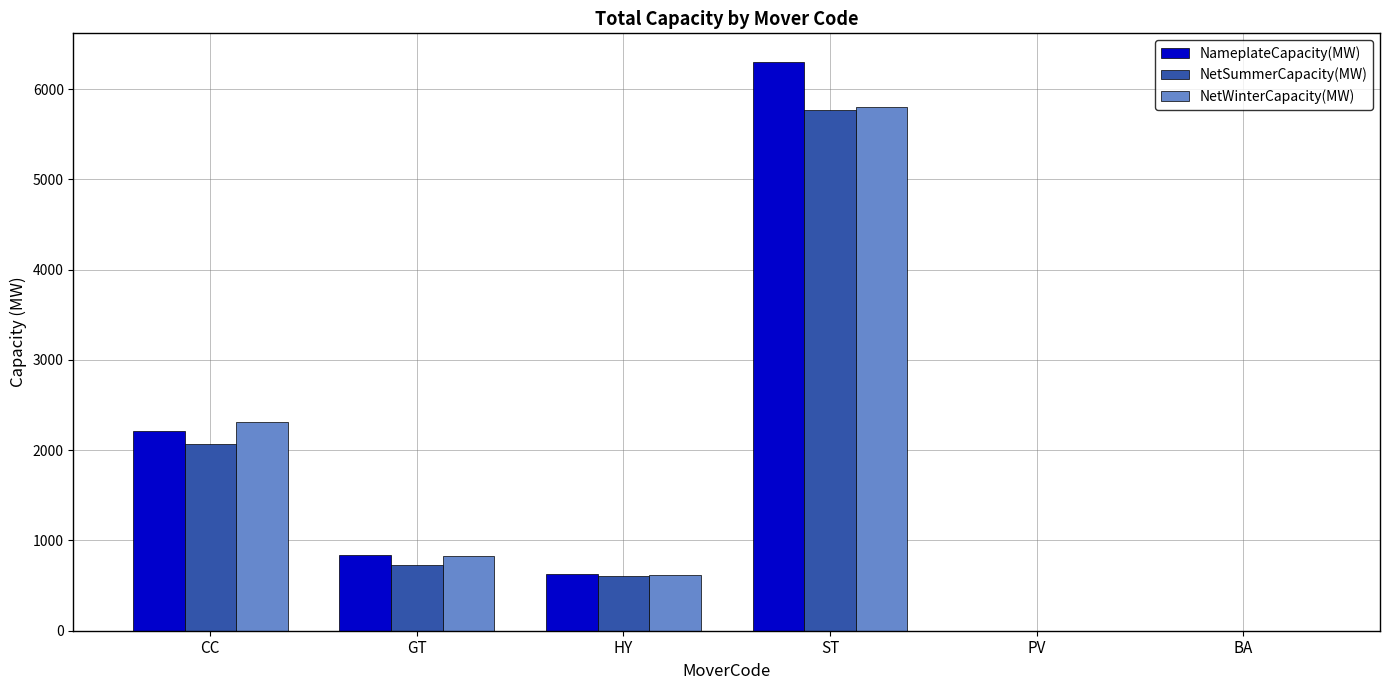

What is the total value across all series at PV?

3.0